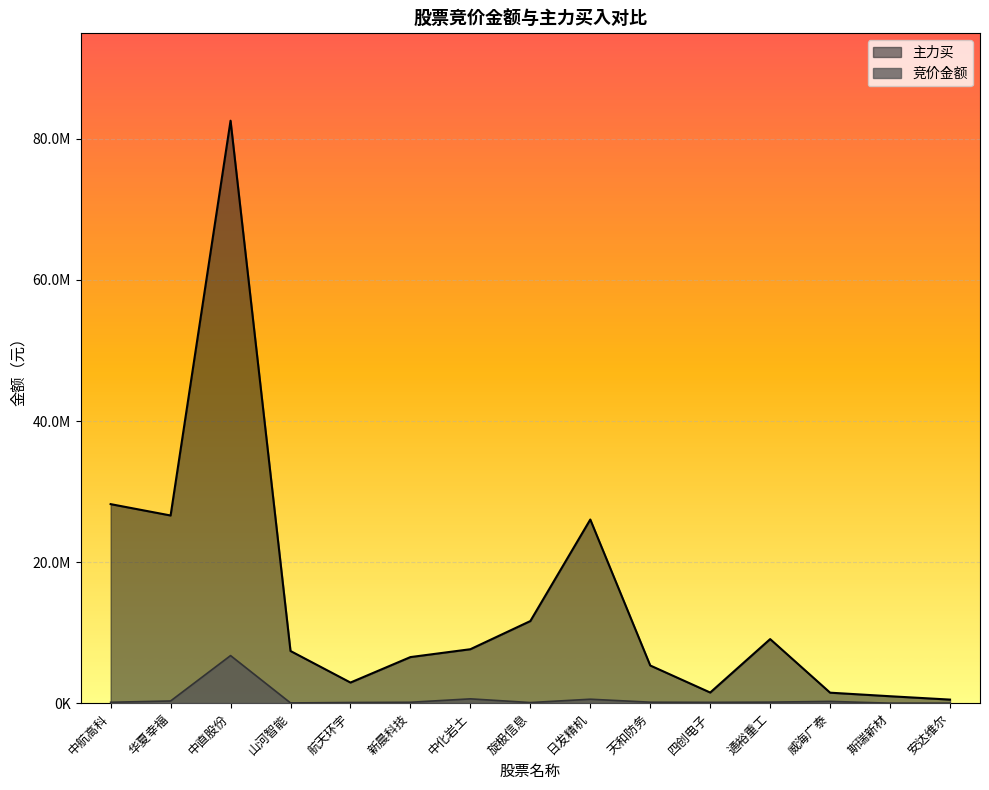

True or false: 主力买 and 竞价金额 cross at least once.

False